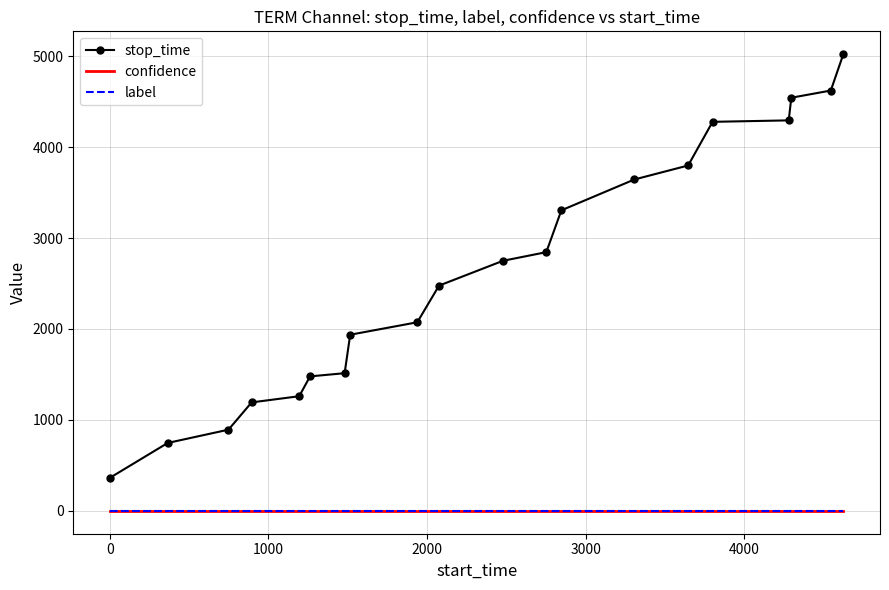

What is the lowest value of the stop_time series?

364.0